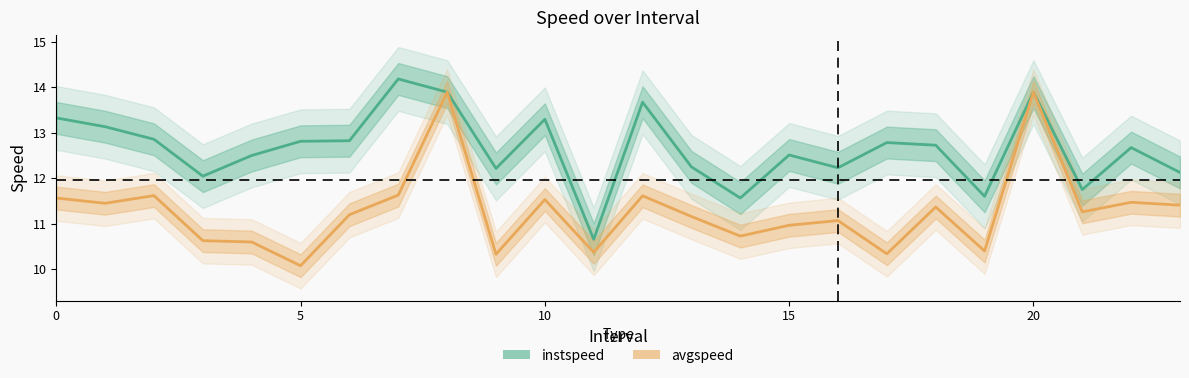

True or false: avgspeed and instspeed intersect in this chart.

False